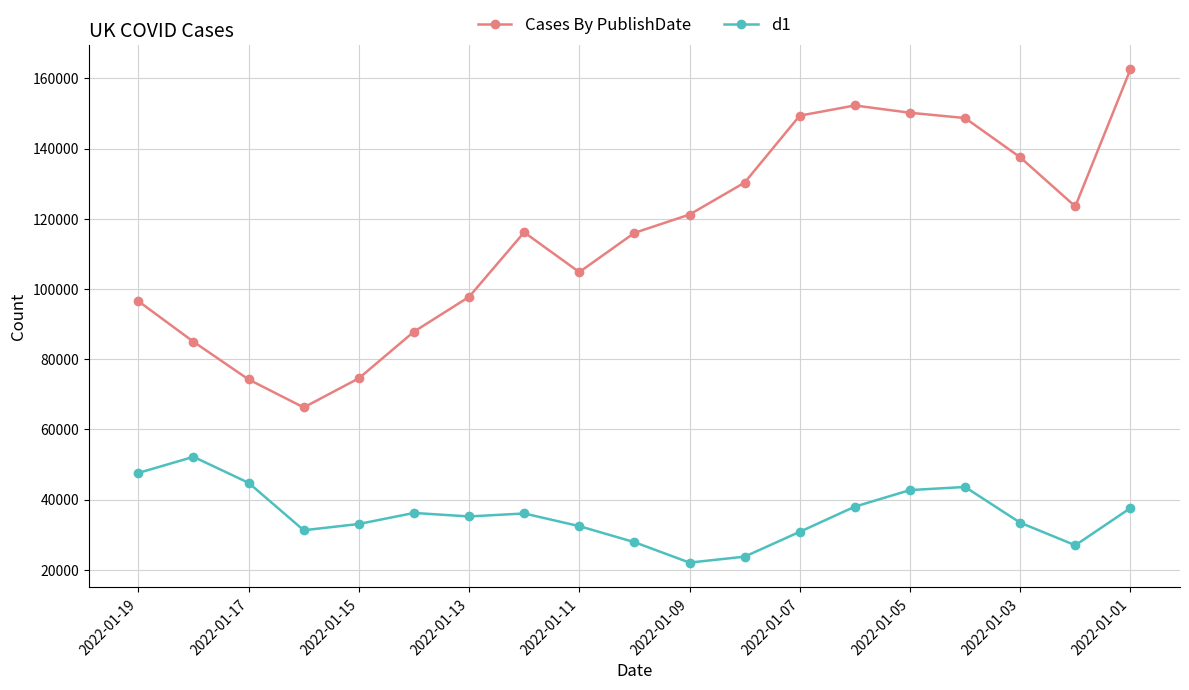

Which series has the largest range (max minus min)?

Cases By PublishDate